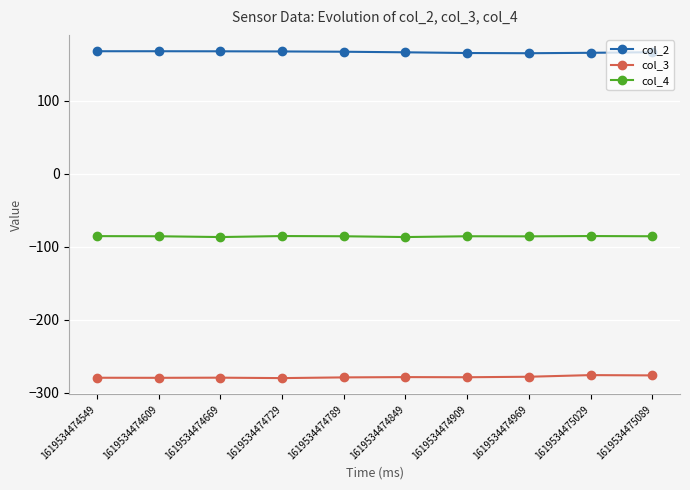

Read the col_4 value at 1619534474669.

-86.7